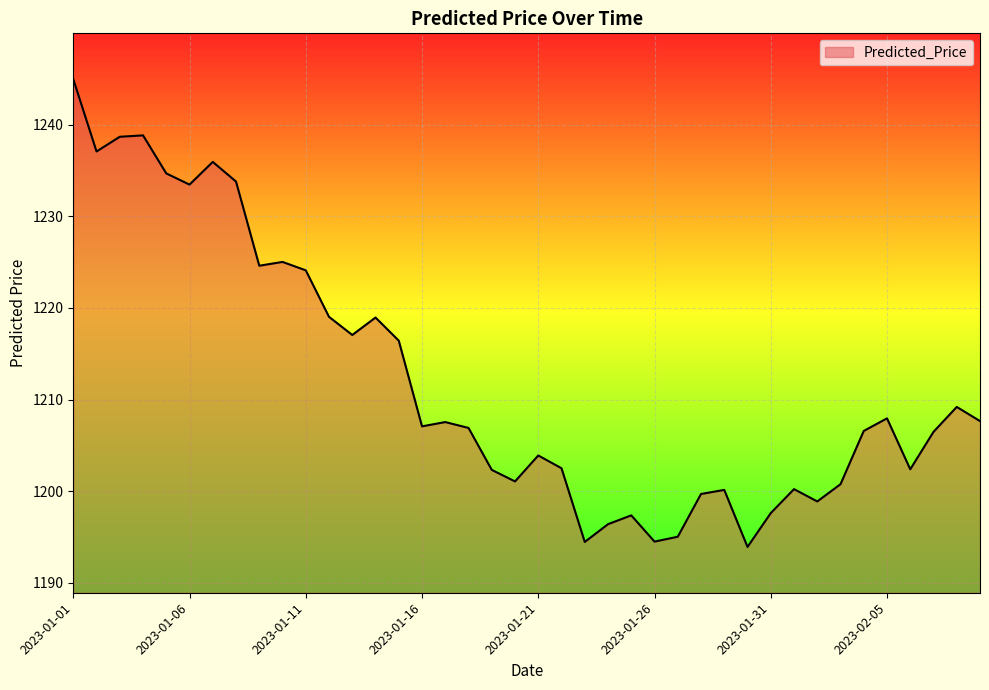

What is the smallest value displayed?

1193.9